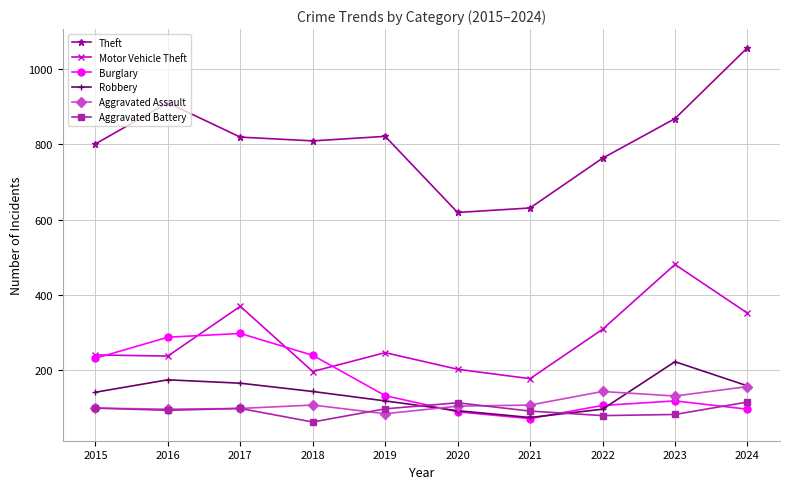

Is the value of Aggravated Assault at 2016 greater than the value of Theft at 2020?

No